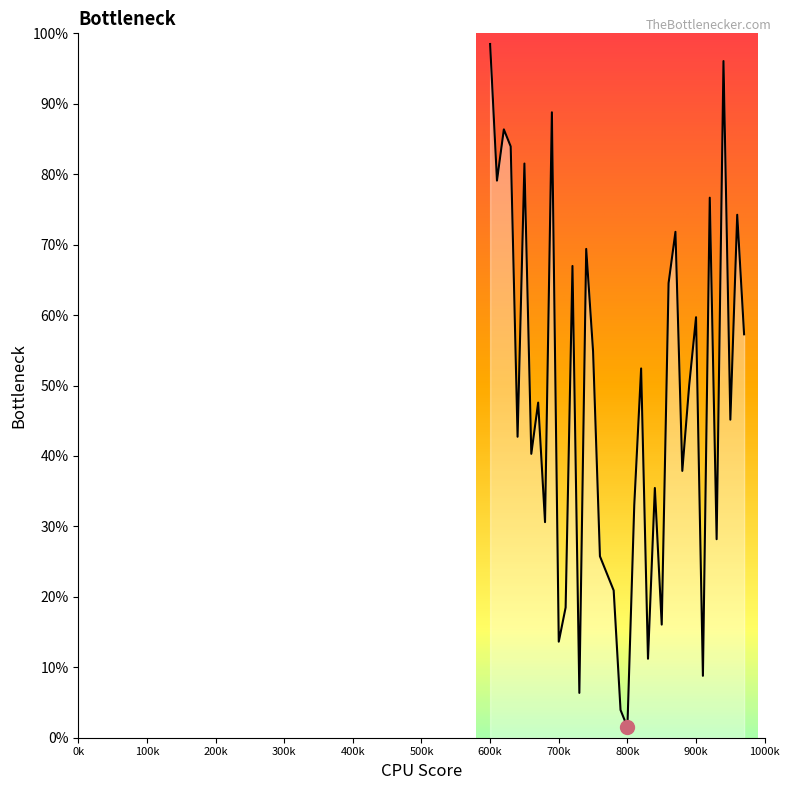

What is the maximum value shown in the chart?

98.5